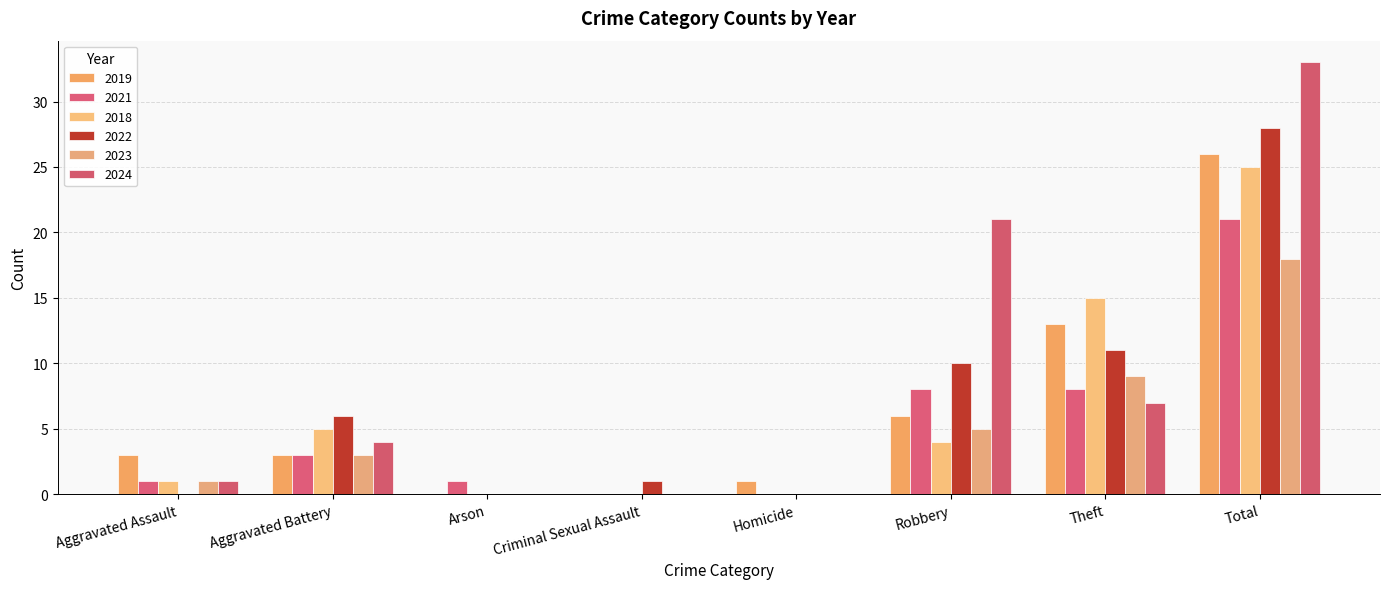

The 2021 series shows 5 at Robbery. True or false?

False